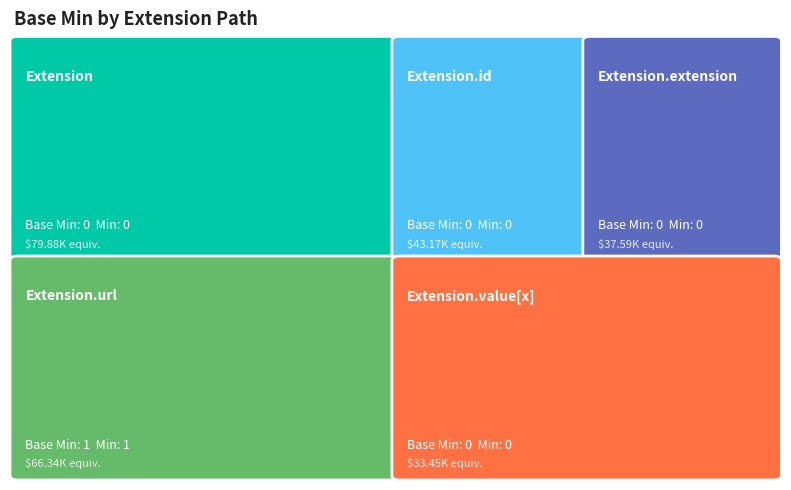

Reading left to right, transcribe all the data shown in this chart.

0	0	0	1	0